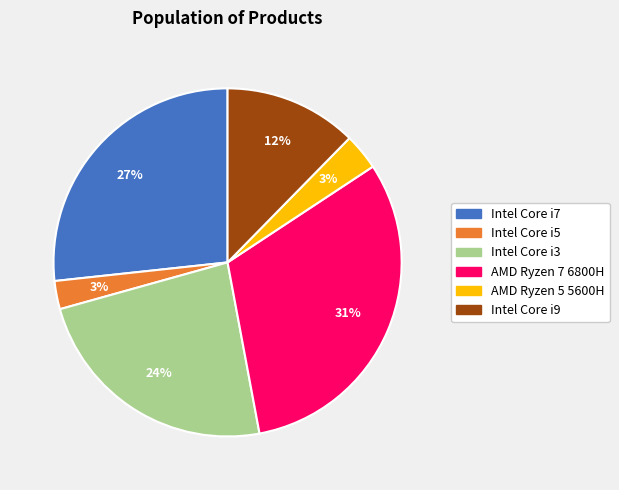

The AMD Ryzen 5 5600H slice represents 3% of the pie. True or false?

True